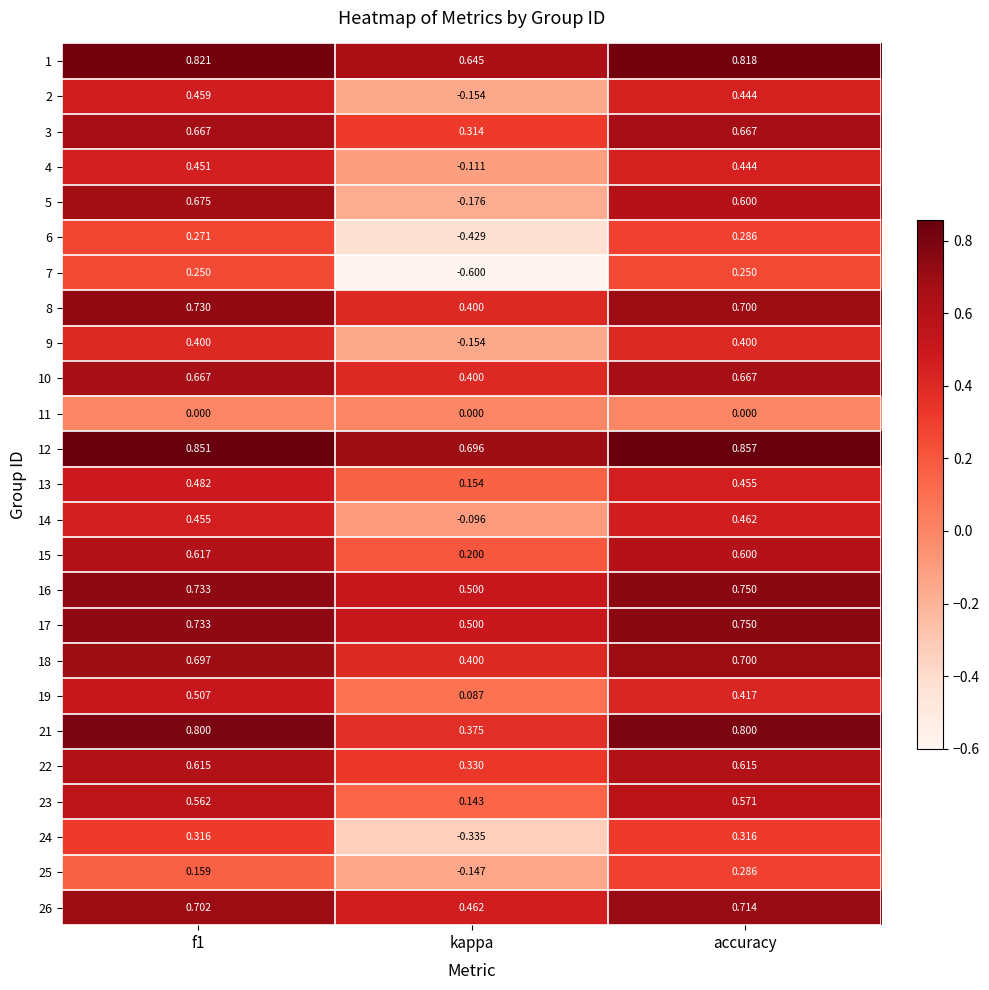

Is the value of 10 at kappa greater than the value of 8 at f1?

No